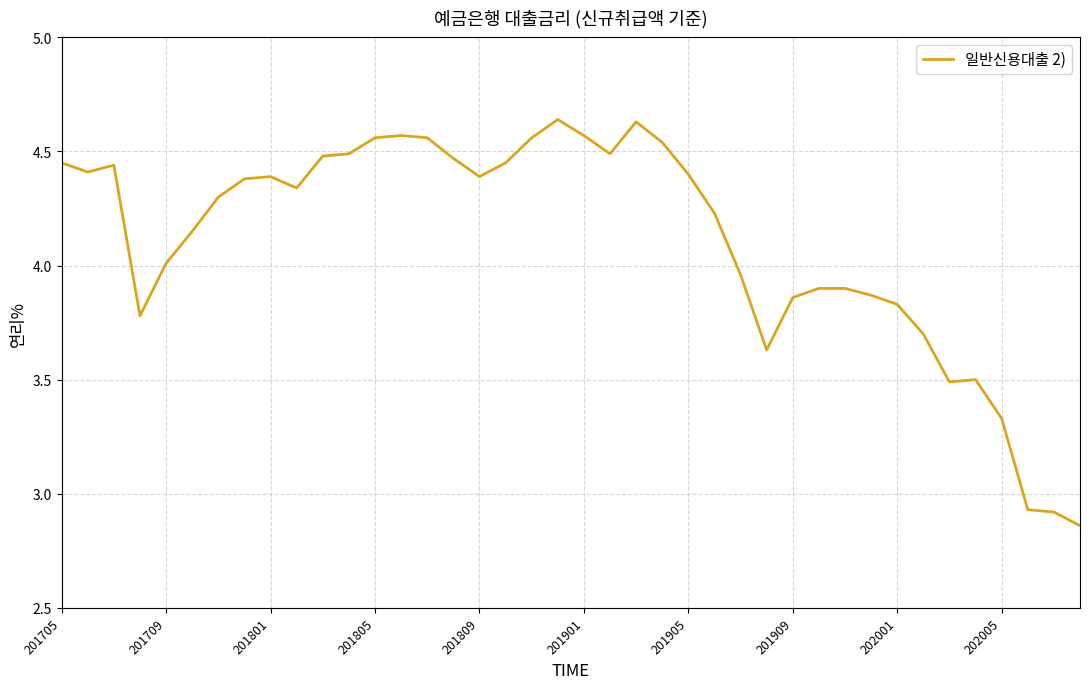

What is the difference between the maximum and minimum values?

1.8